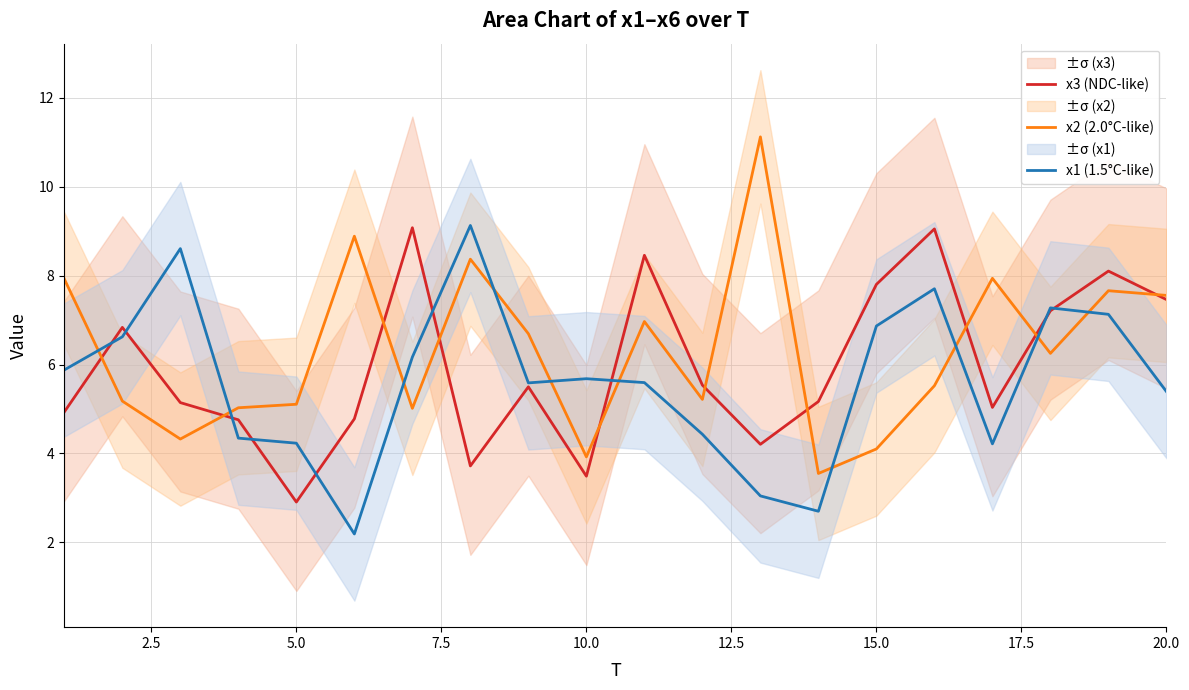

The value of x2 (2.0°C-like) at 10.0 is 3.9. True or false?

True